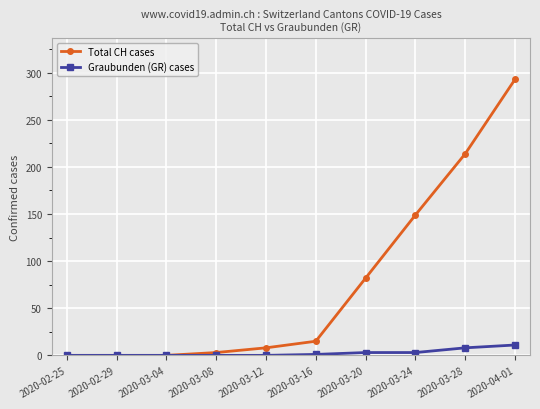

Count the number of categories in the chart.

10